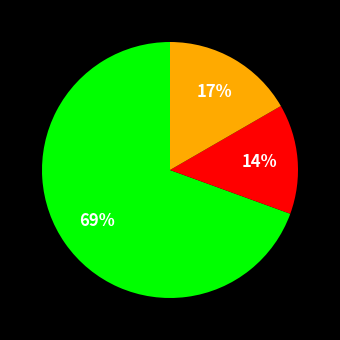

Does any single category account for the majority?

Yes